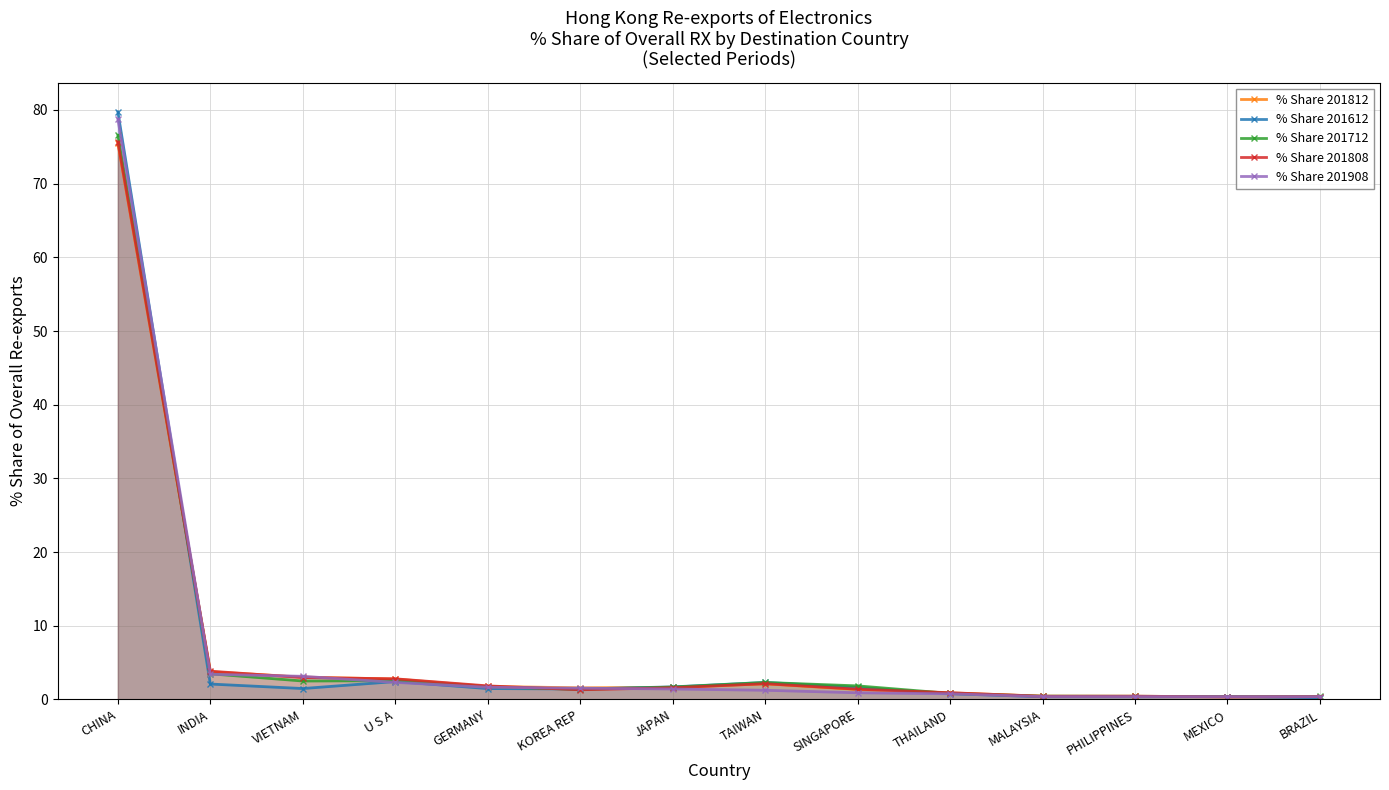

At which category does % Share 201612 reach its first local peak?

U S A